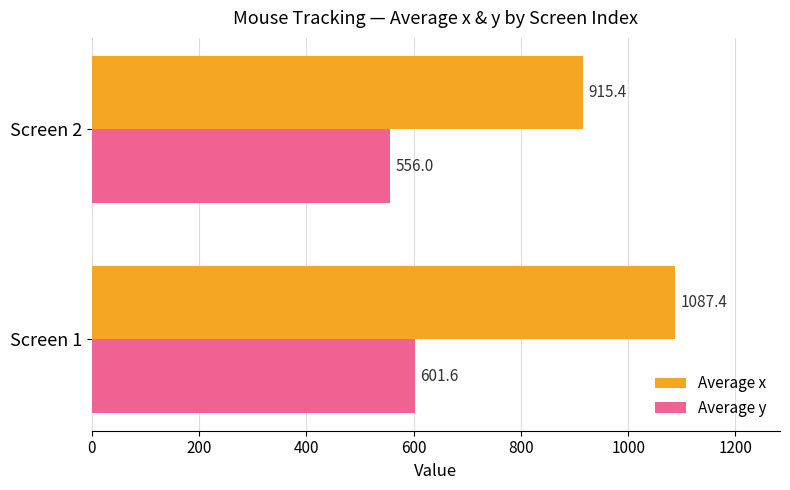

Which category has the lowest value in the Average y series?

Screen 2